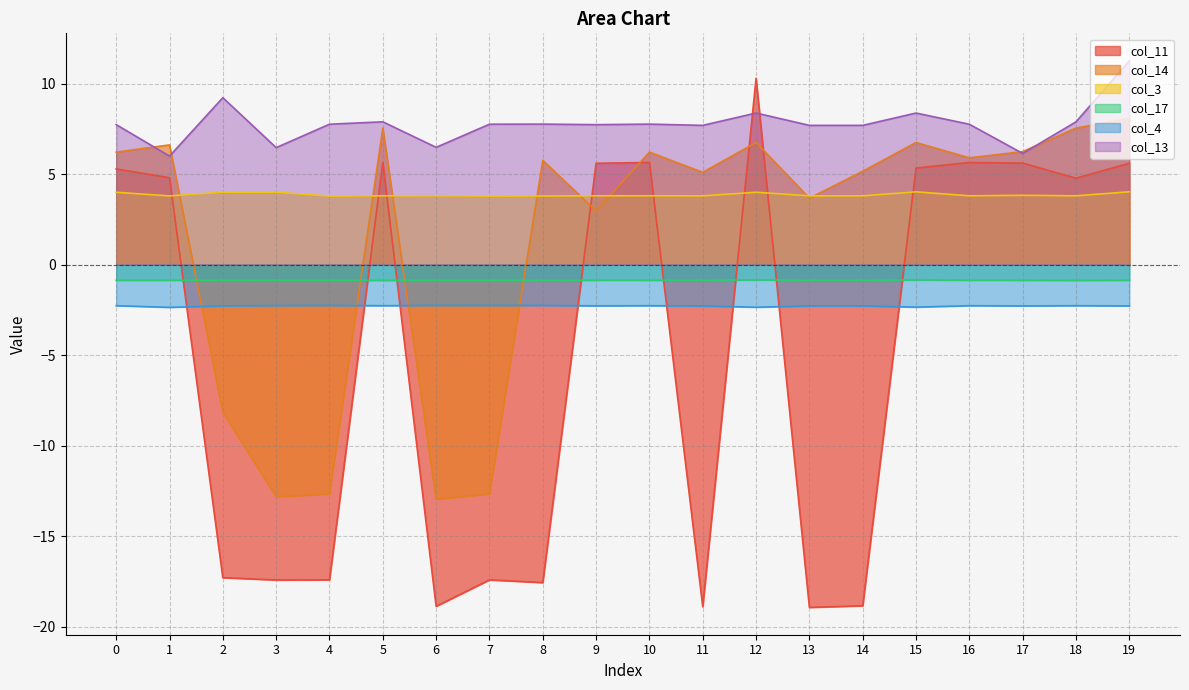

At which category is the sum across all series the highest?

12